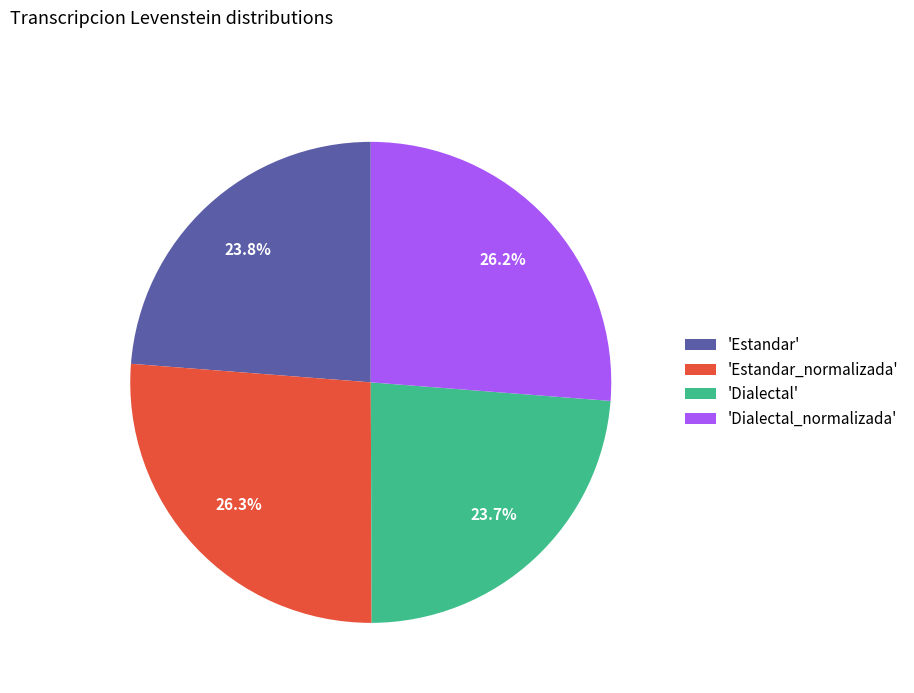

Does any single category account for the majority?

No